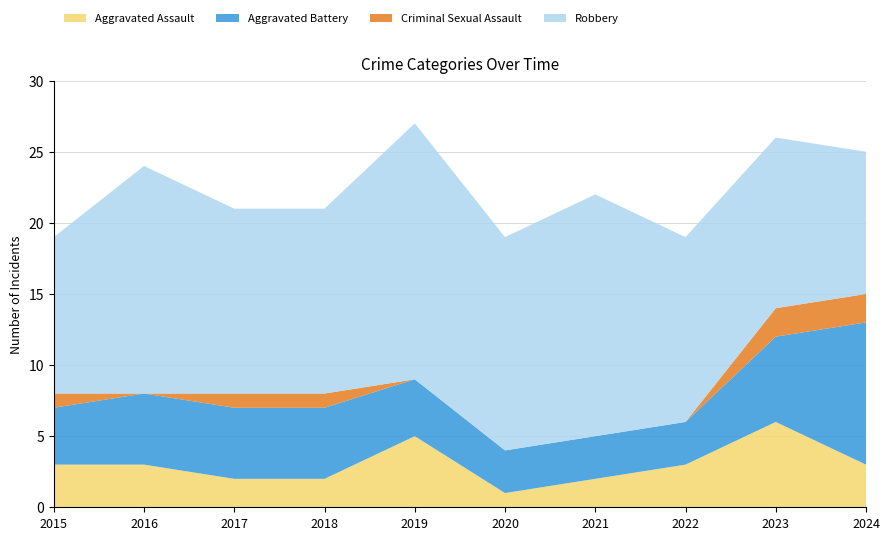

Reading left to right, transcribe all the data shown in this chart.

Aggravated Assault: 2015=3	2016=3	2017=2	2018=2	2019=5	2020=1	2021=2	2022=3	2023=6	2024=3
Aggravated Battery: 2015=4	2016=5	2017=5	2018=5	2019=4	2020=3	2021=3	2022=3	2023=6	2024=10
Criminal Sexual Assault: 2015=1	2016=0	2017=1	2018=1	2019=0	2020=0	2021=0	2022=0	2023=2	2024=2
Robbery: 2015=11	2016=16	2017=13	2018=13	2019=18	2020=15	2021=17	2022=13	2023=12	2024=10